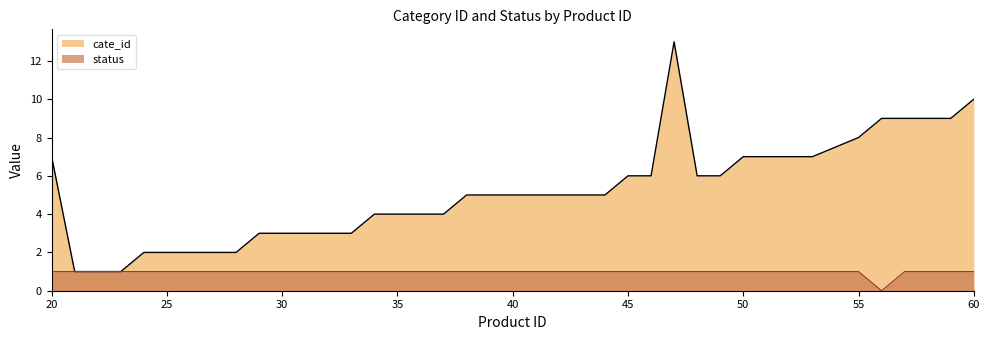

True or false: cate_id and status cross at least once.

False